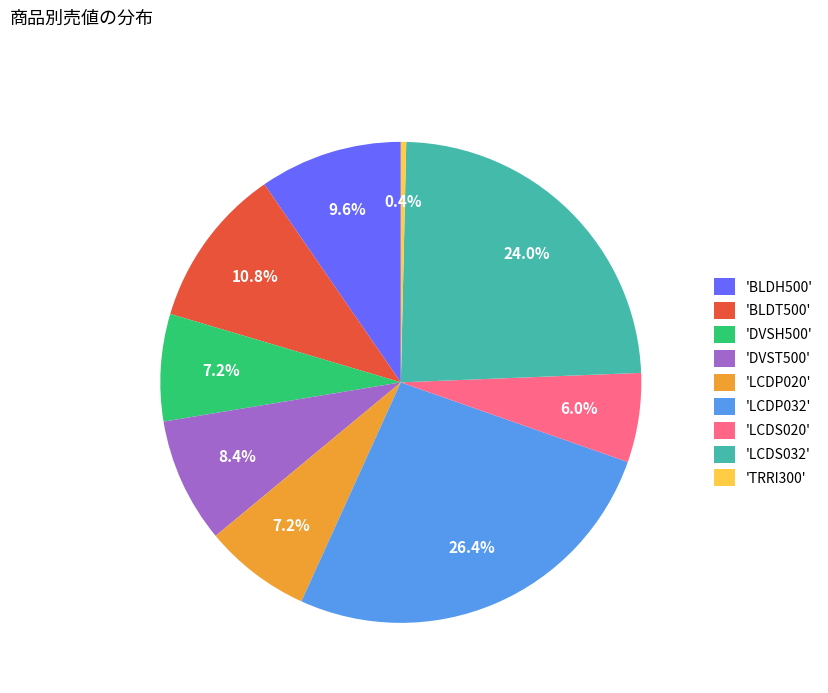

Which category has the biggest portion of the pie?

'LCDP032'